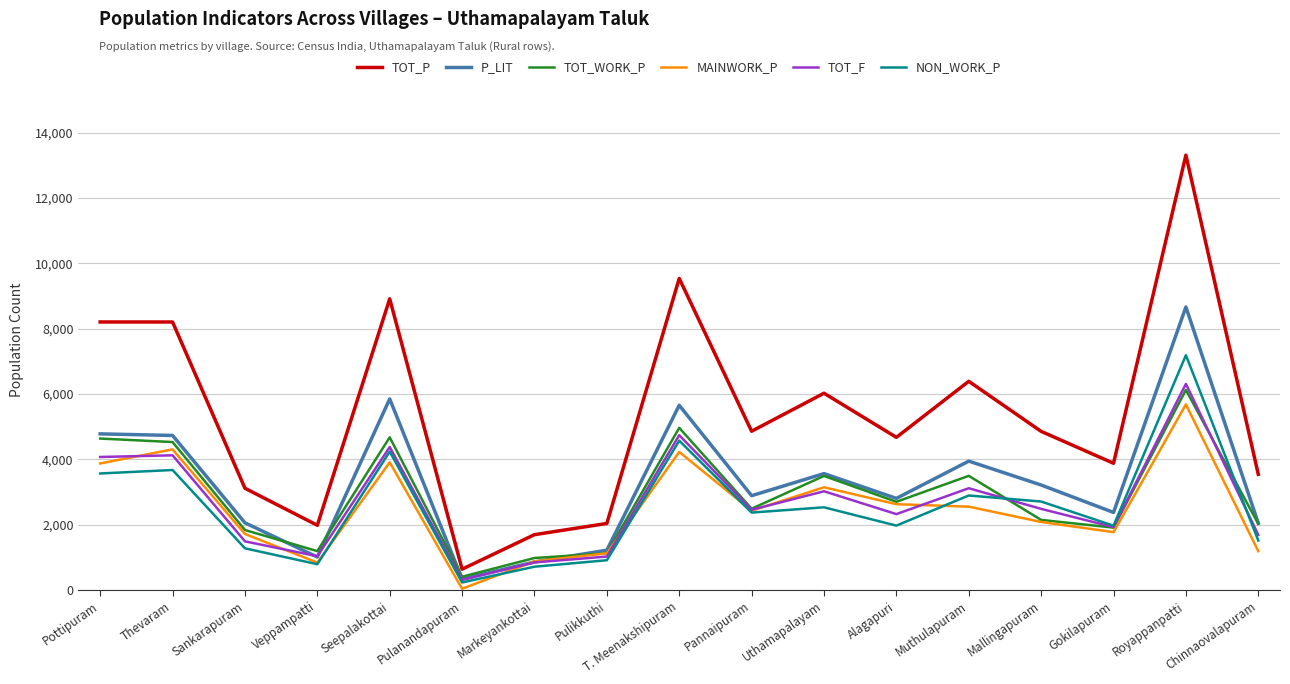

Where is TOT_P nearest to the value 6977?

Muthulapuram